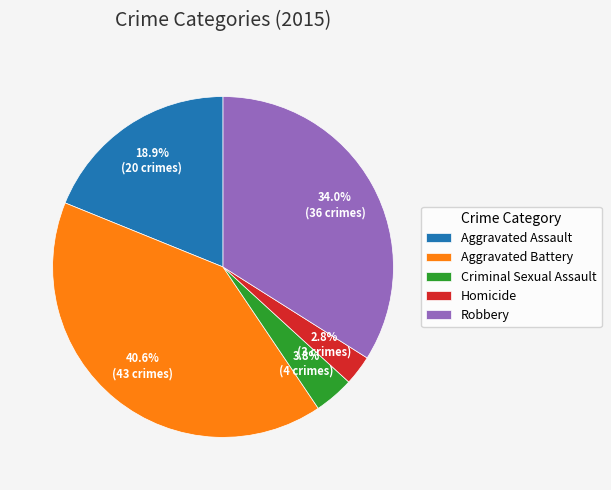

True or false: Aggravated Battery accounts for 41% of the total.

True